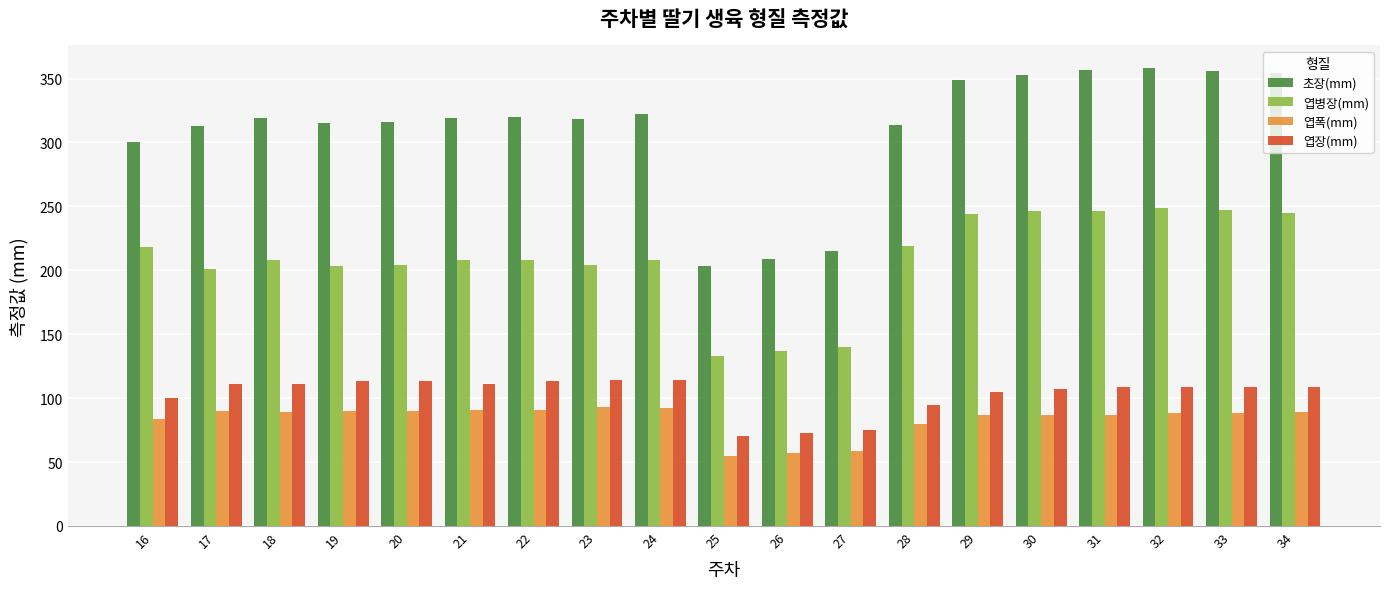

True or false: 초장(mm) has a value of 313 at 17.

True